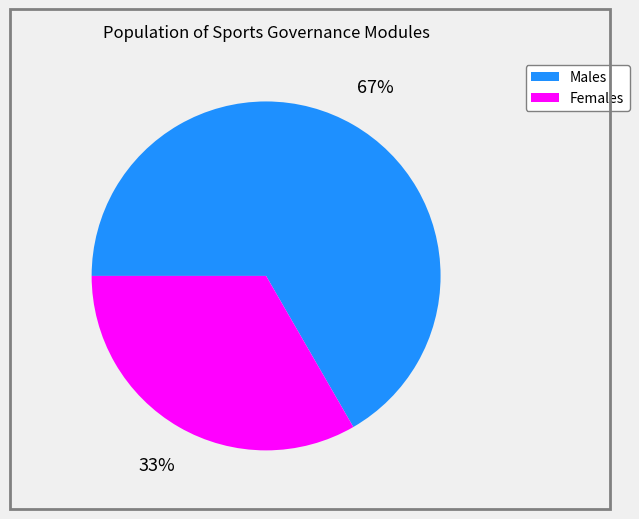

How many segments does this pie chart have?

2